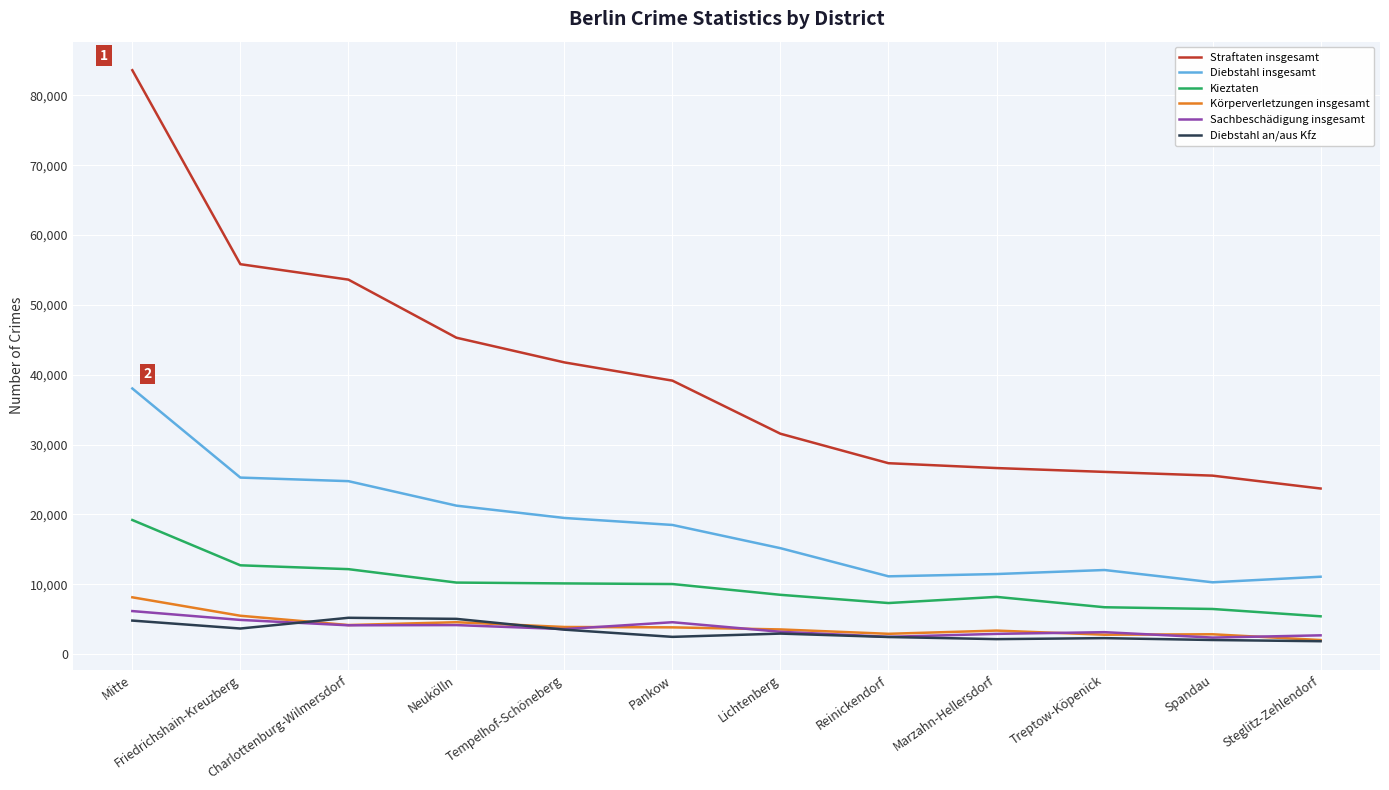

Does the chart display data point markers on the line(s)?

No